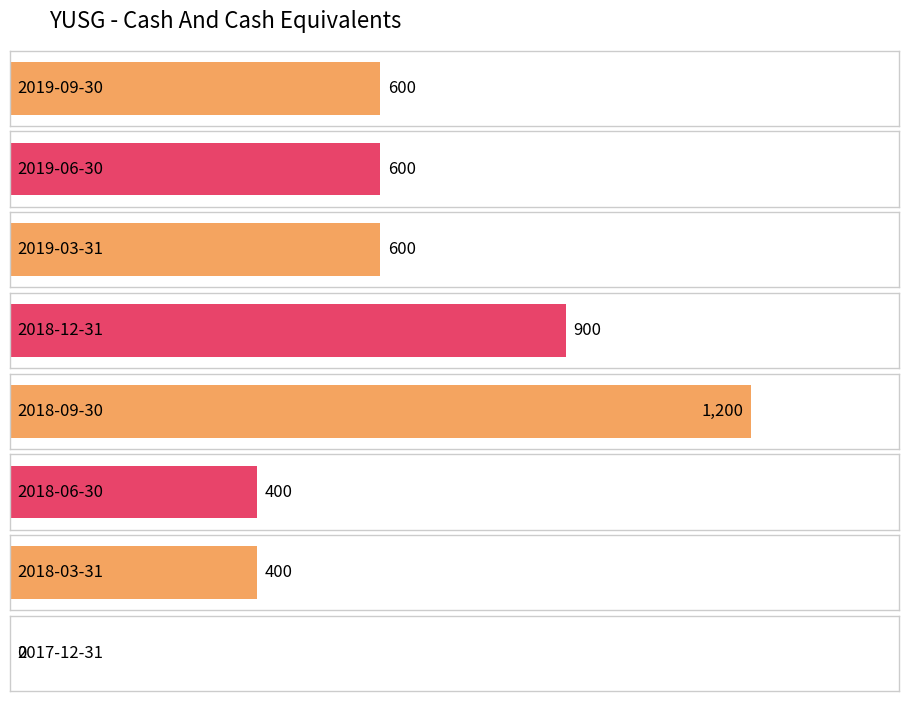

Reading left to right, list all the values displayed in this chart.

600	600	600	900	1200	400	400	0